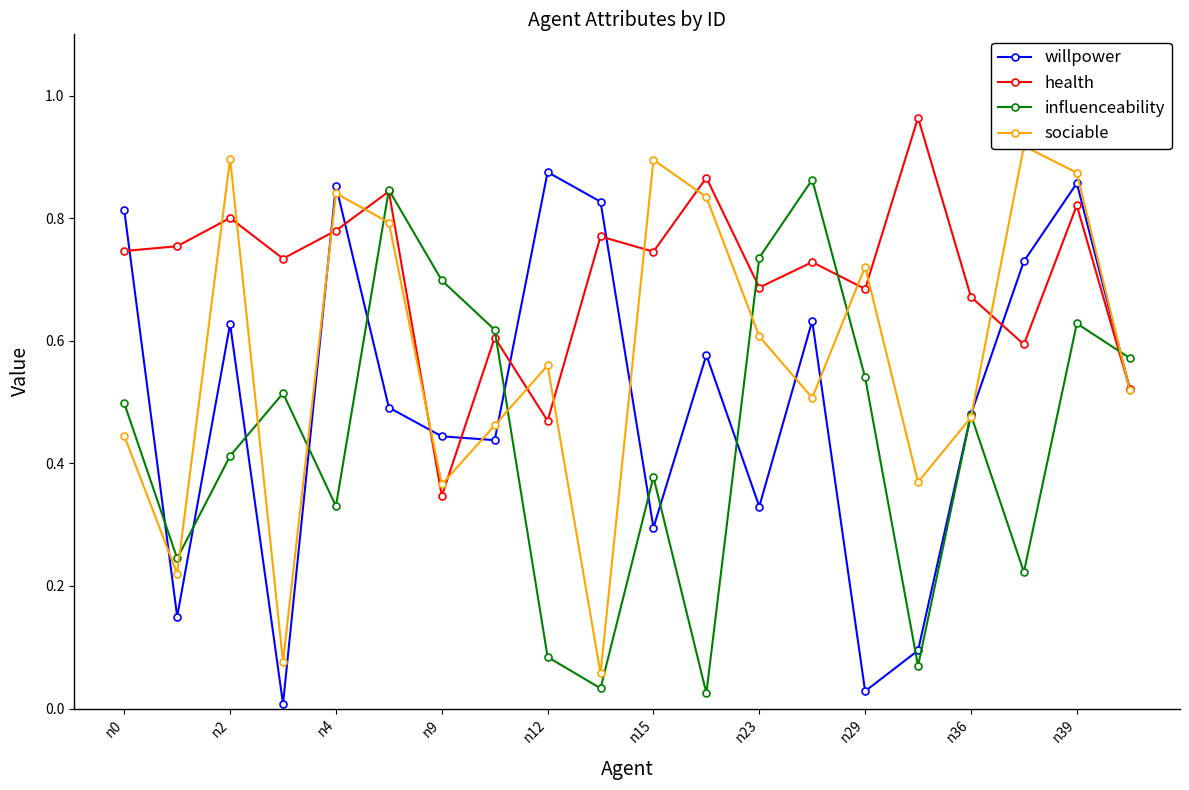

The influenceability series shows 0.2 at n9. True or false?

False